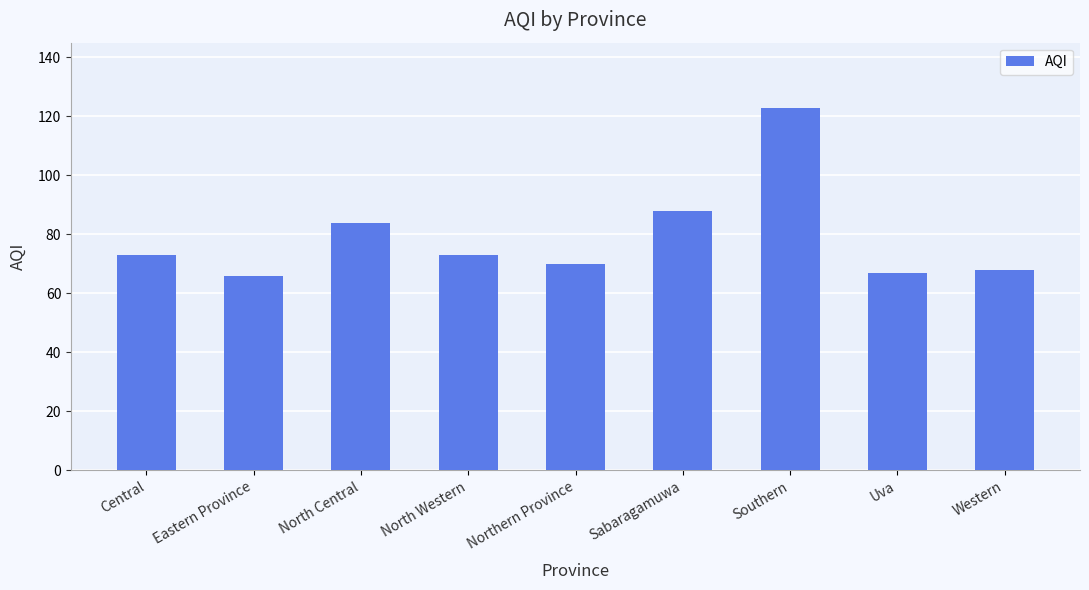

Between North Western and Eastern Province, which is larger?

North Western